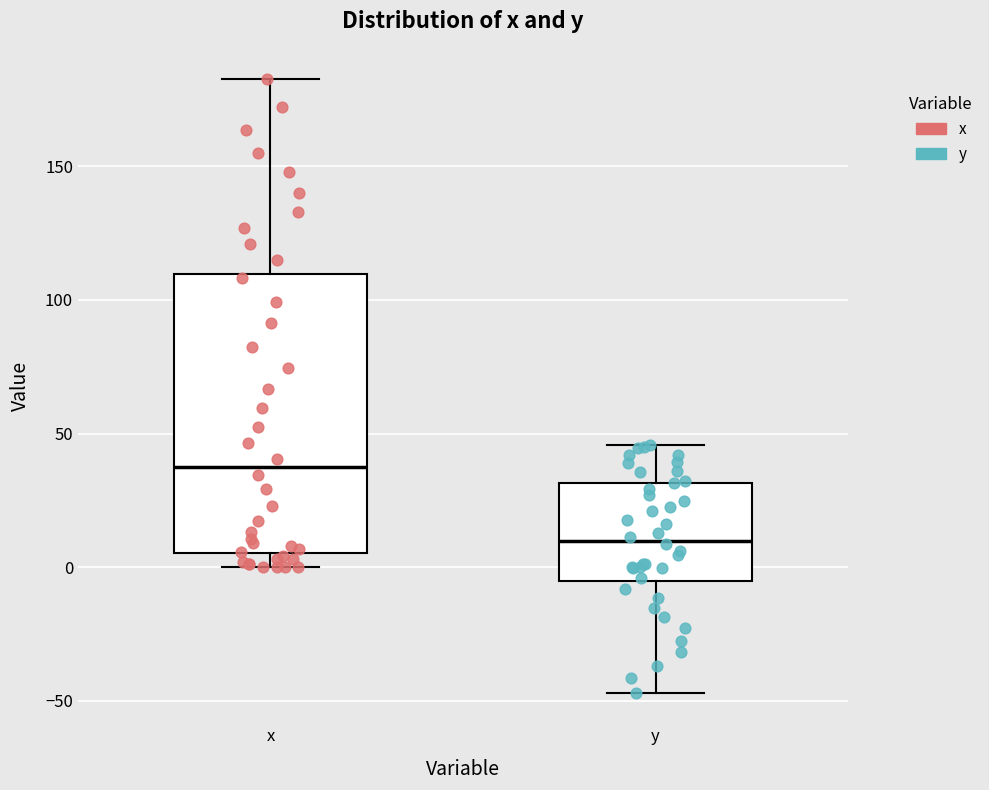

Which box's median line is the lowest?

y